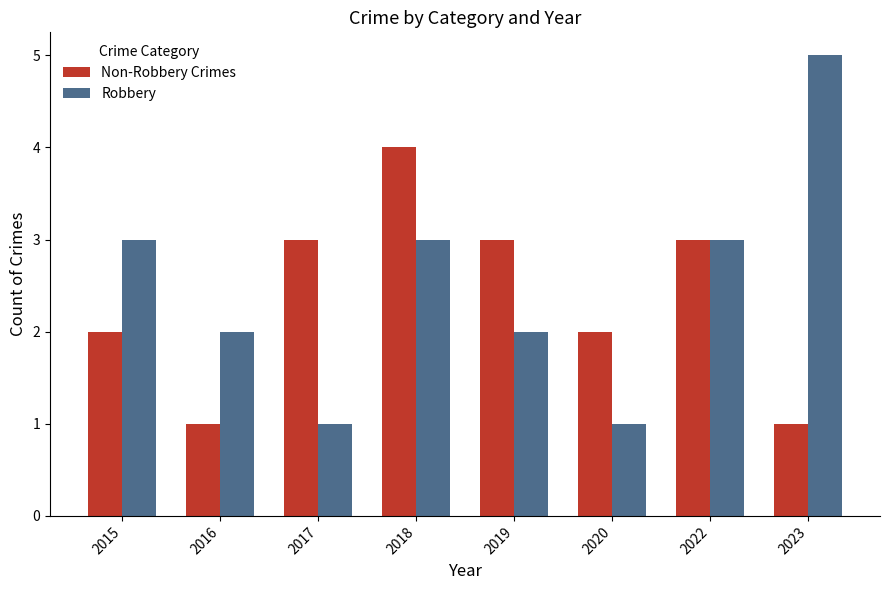

Read the Non-Robbery Crimes value at 2018.

4